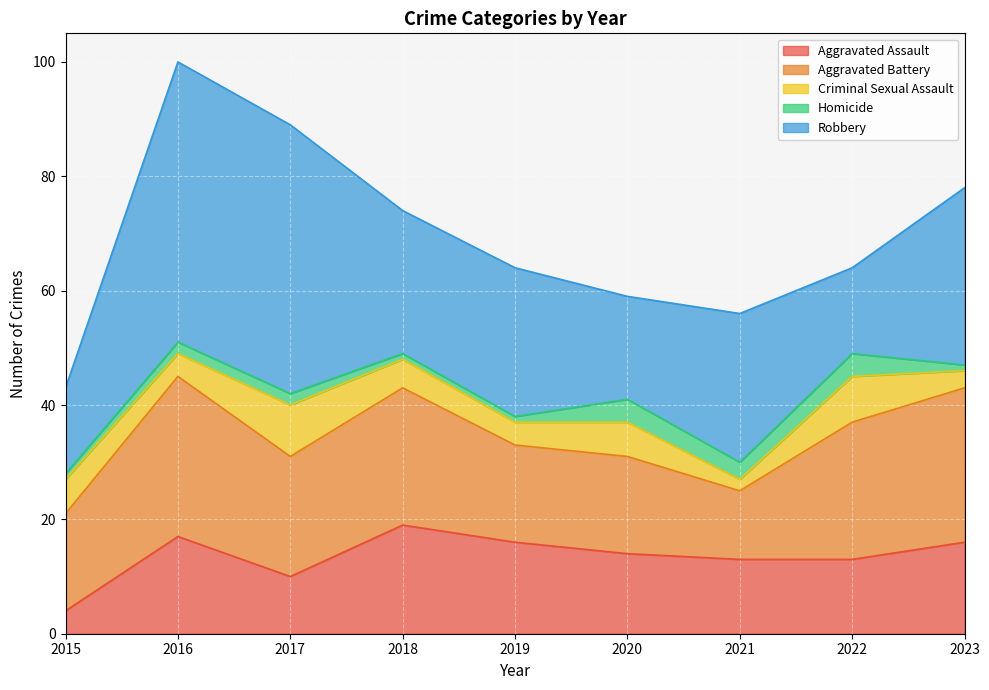

List the labels in order of Aggravated Battery value, smallest first.

2021, 2015, 2019, 2020, 2017, 2018, 2022, 2023, 2016